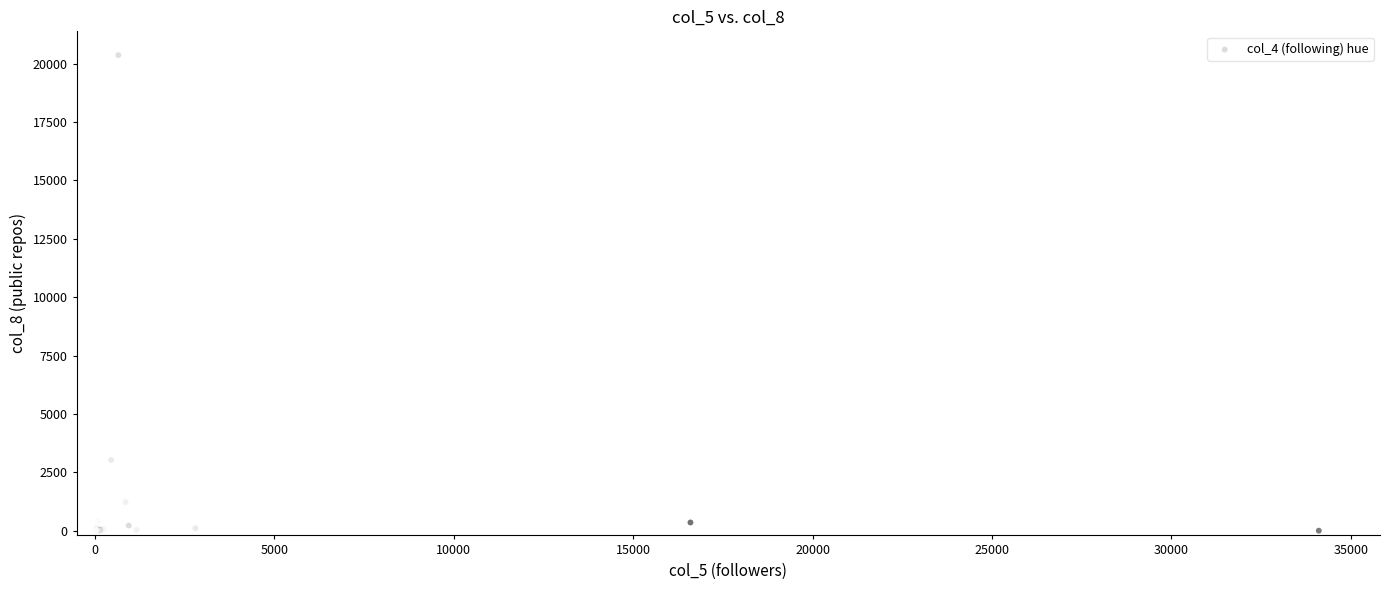

What Y value in the scatter plot is closest to 10181?

3033